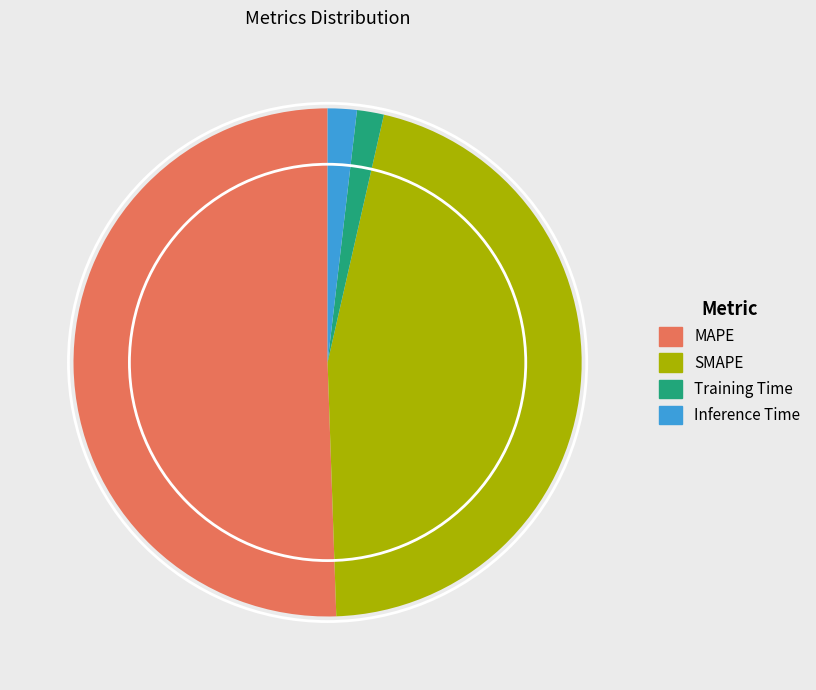

Is it true that SMAPE is 46% of the pie?

True